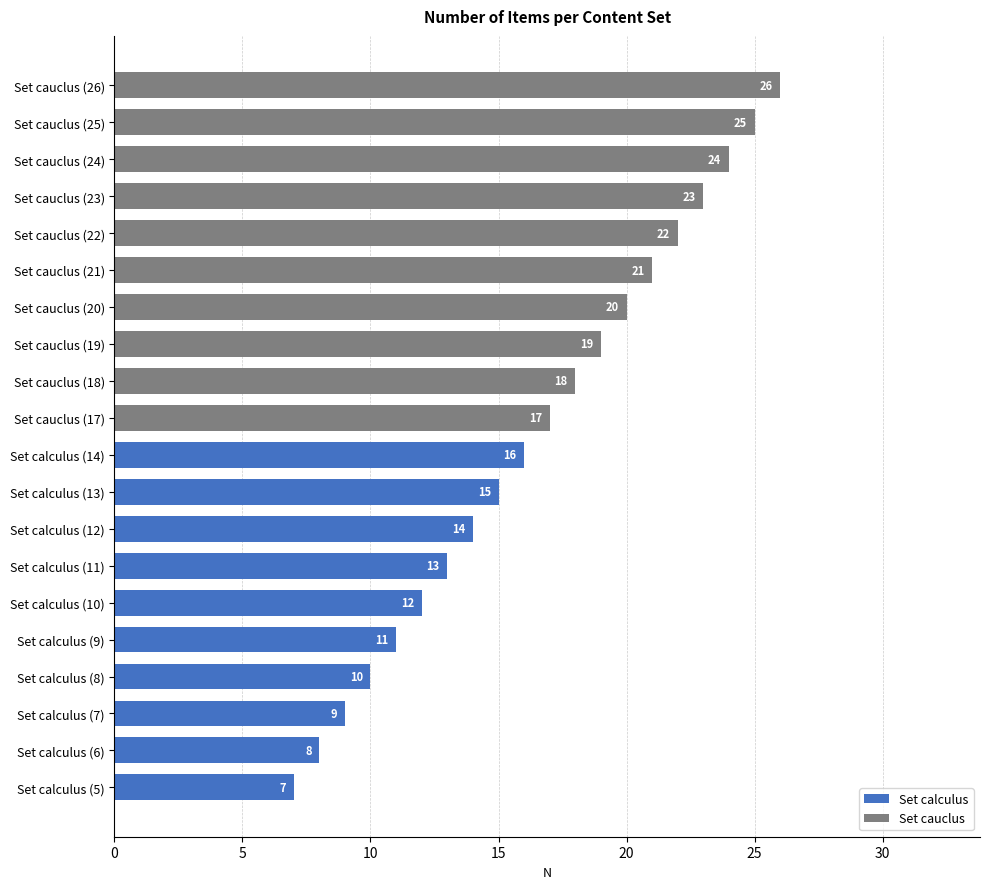

What is the value of the 12th bar from the top?

15